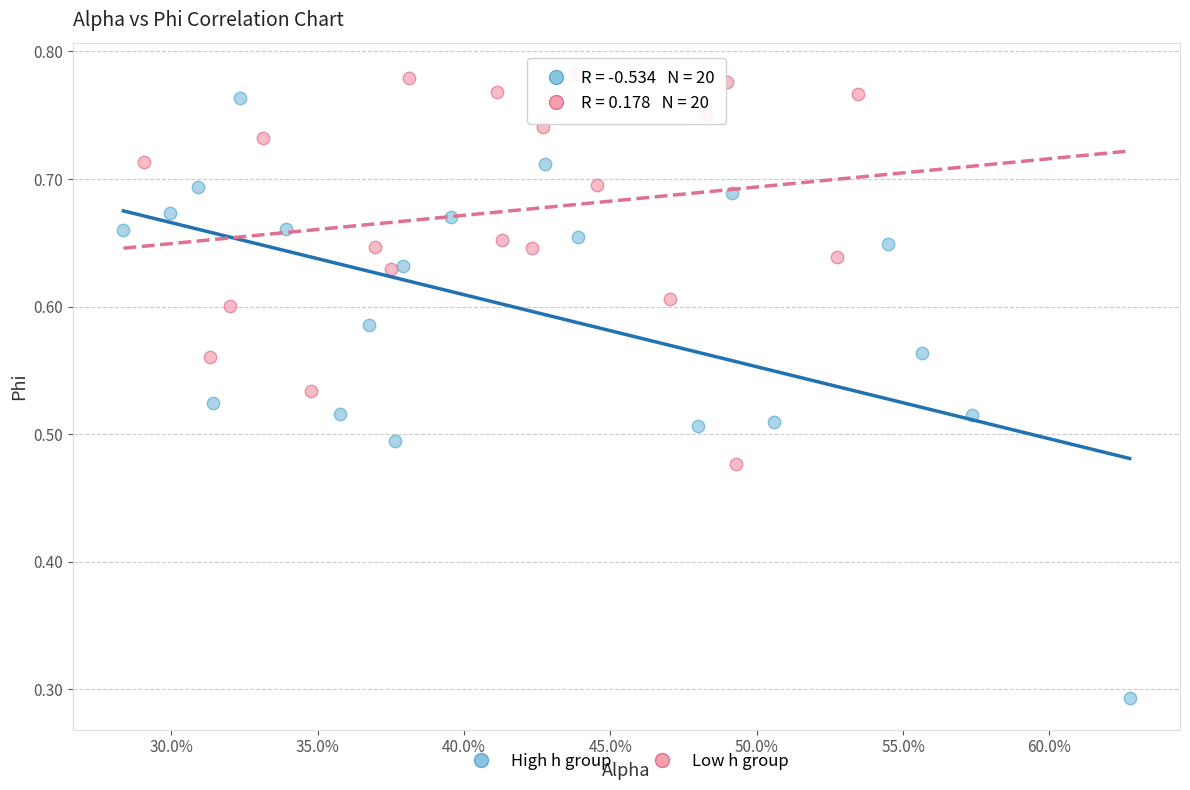

Which series contains the lowest Y value?

High h group